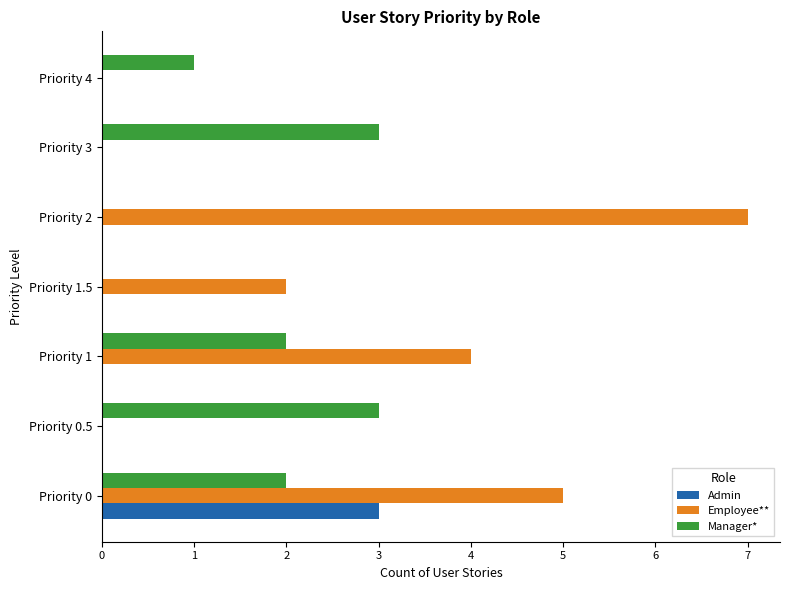

How many series are shown in this chart?

3